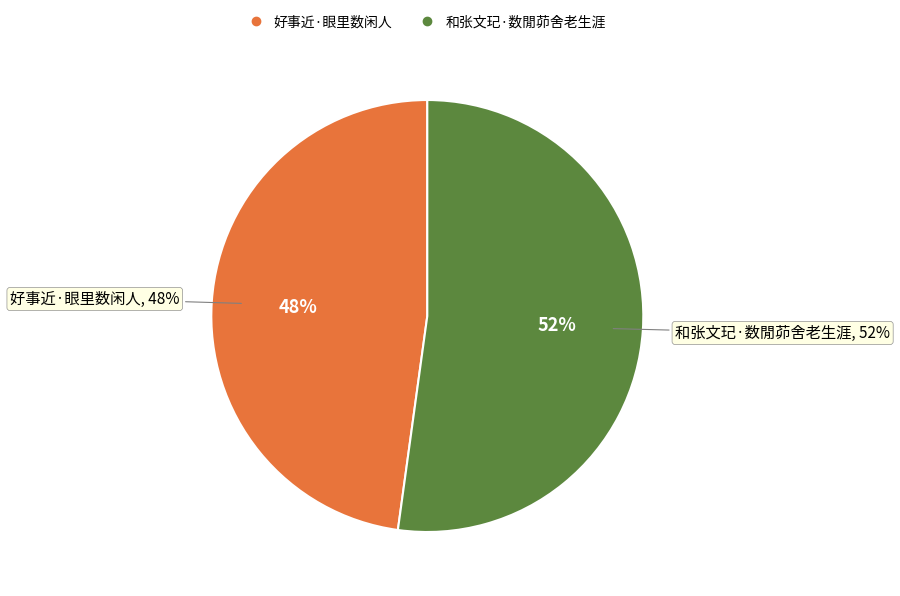

Rank the categories by value from highest to lowest.

和张文玘·数閒茆舍老生涯, 好事近·眼里数闲人